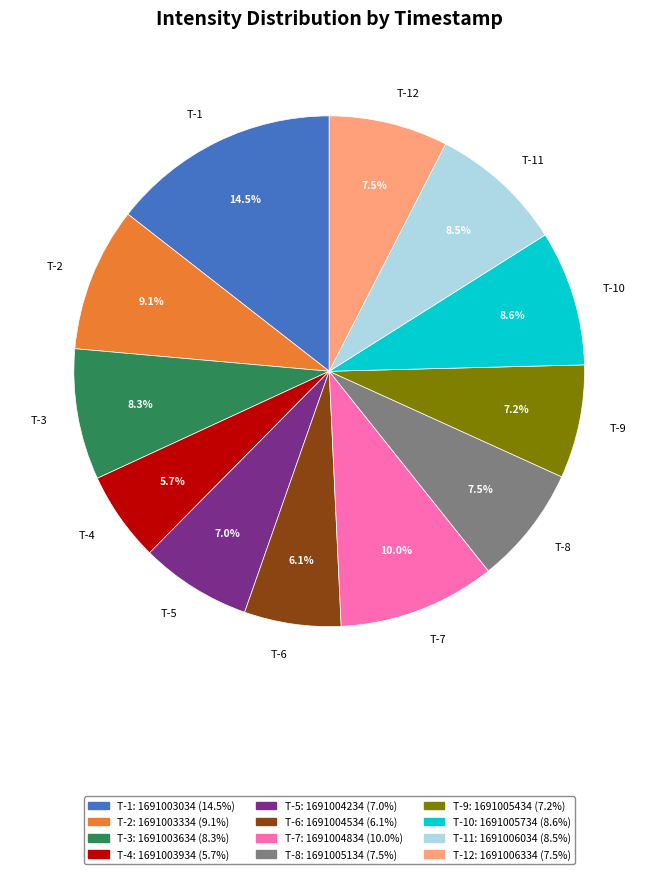

Count the number of slices in the pie.

12